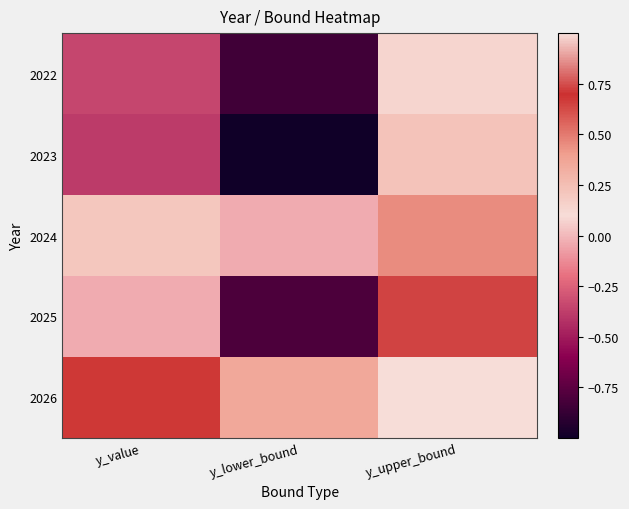

Which label corresponds to the smallest value in the chart?

y_lower_bound